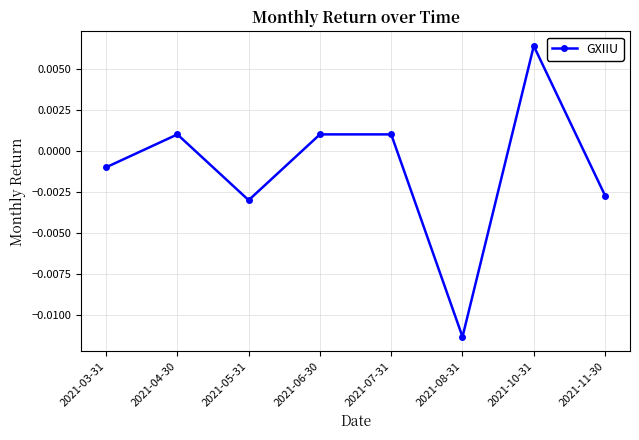

Which has a higher value, 2021-03-31 or 2021-05-31?

2021-03-31